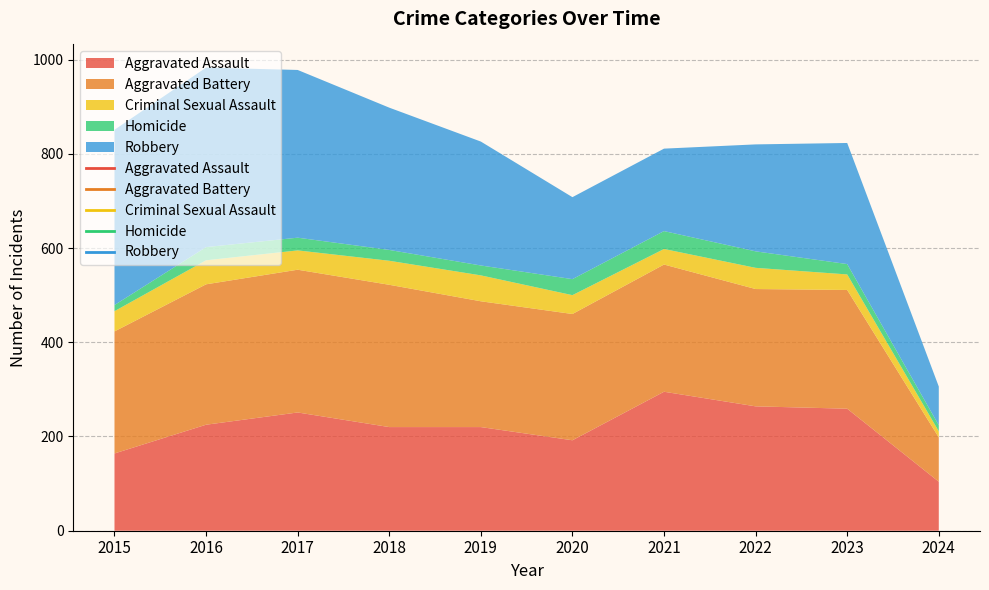

What are all the series names shown in the legend?

Aggravated Assault, Aggravated Battery, Criminal Sexual Assault, Homicide, Robbery